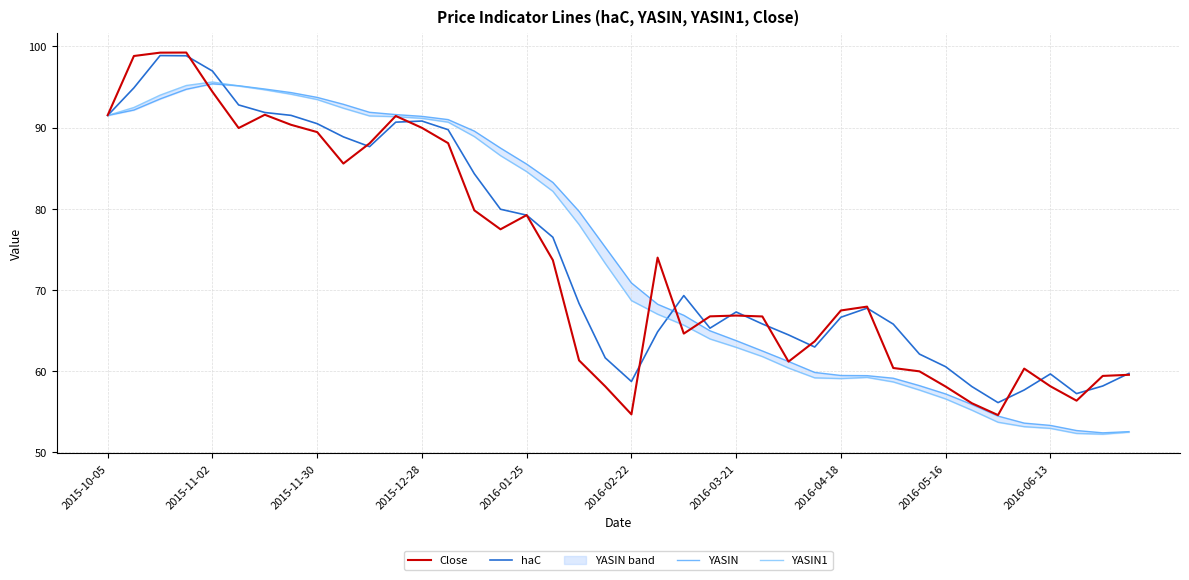

After their last crossing, which series has the higher values: YASIN or YASIN1?

YASIN